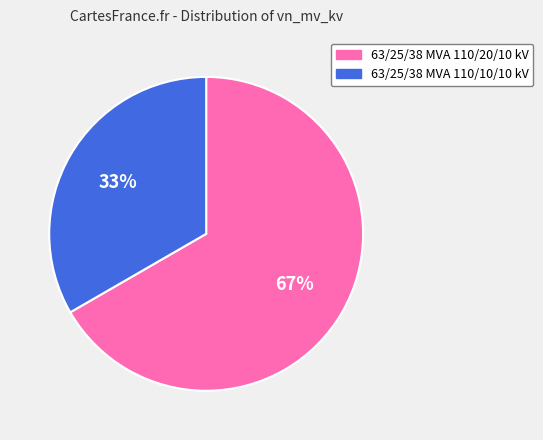

Approximately how many times larger is the value at 63/25/38 MVA 110/10/10 kV compared to 63/25/38 MVA 110/20/10 kV?

0.5